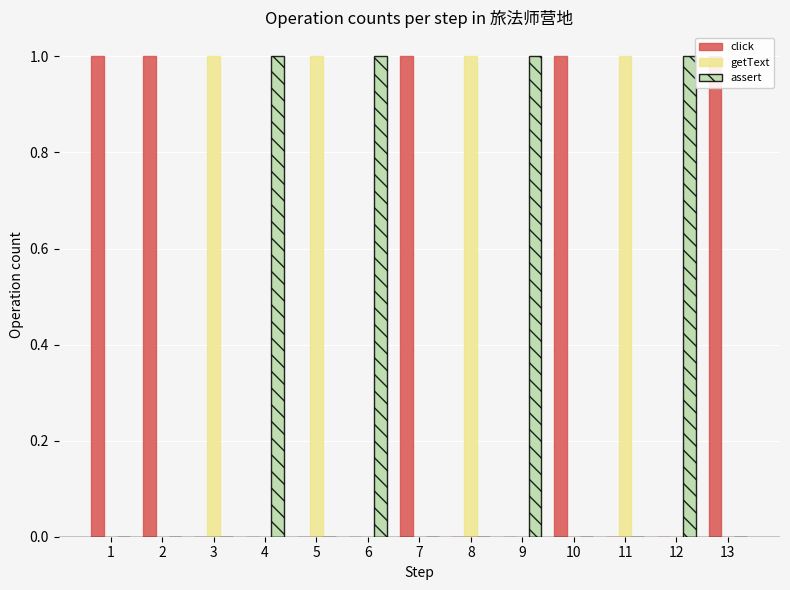

What are all the series names shown in the legend?

click, getText, assert